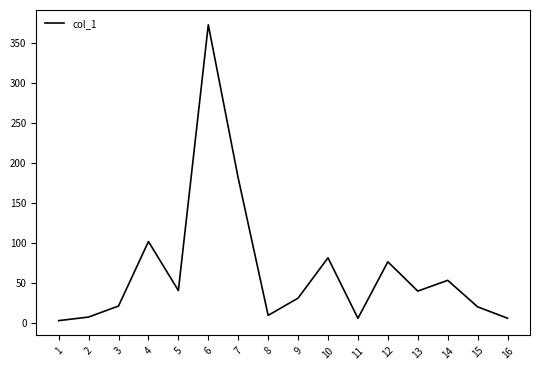

What value does the data have at 8?

9.1